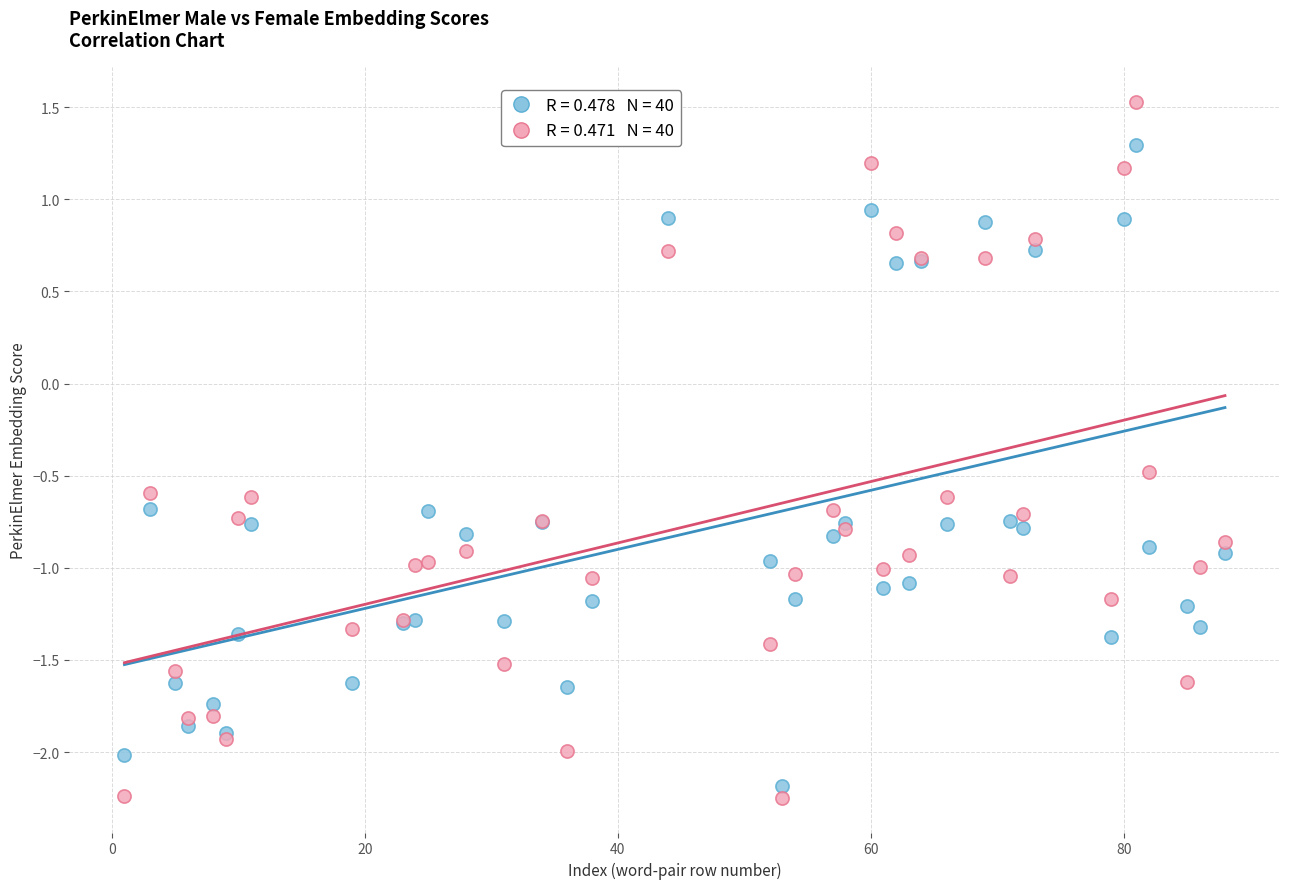

Across all series, what Y value is closest to 0?

-0.5